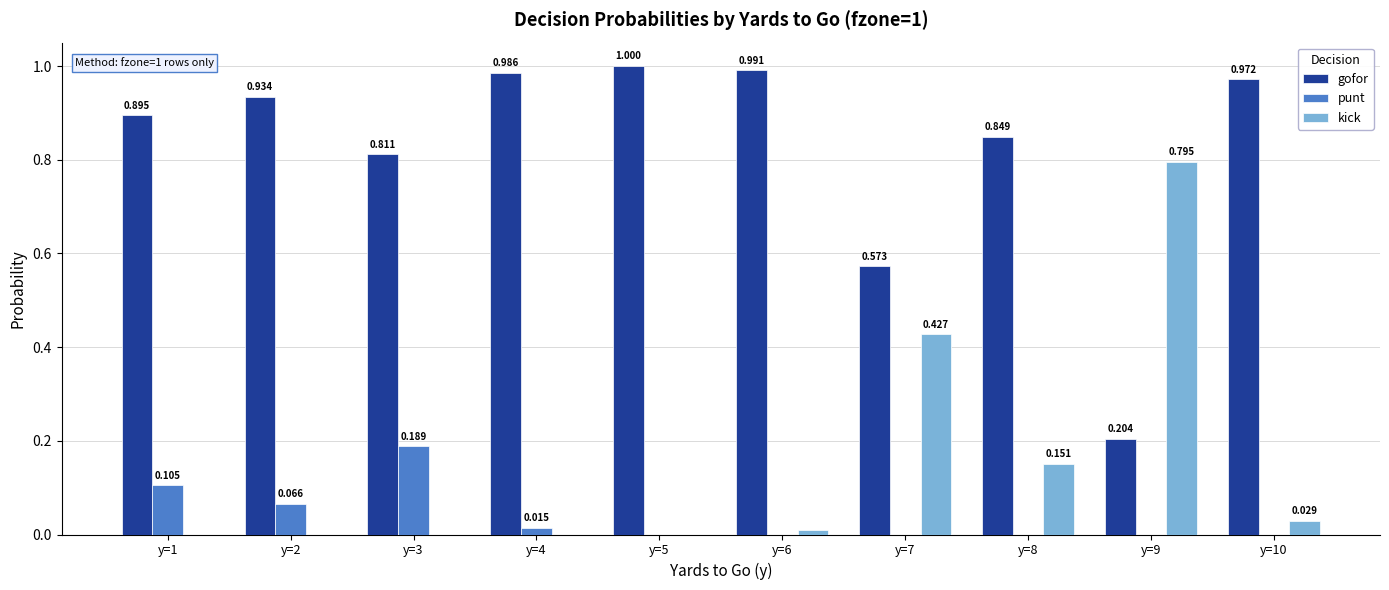

Which series has the largest total across all categories?

gofor